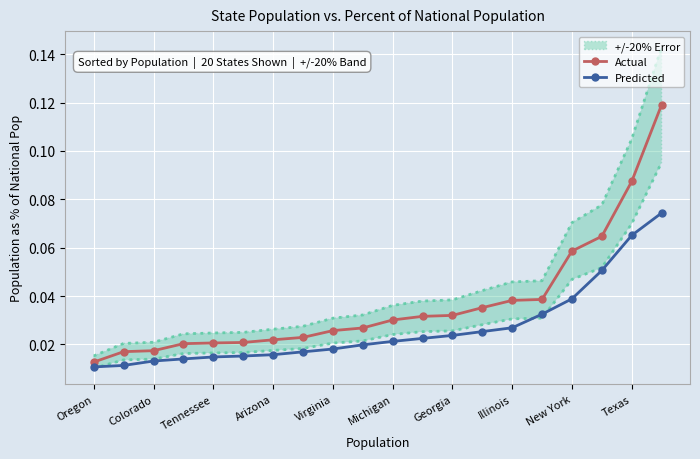

True or false: Predicted and Actual intersect in this chart.

False